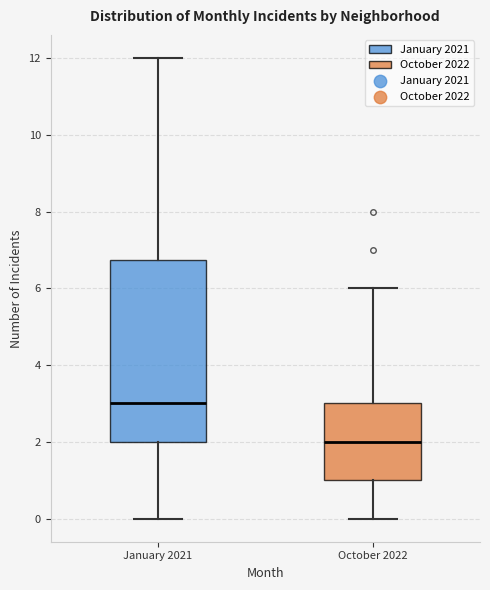

Comparing the boxes themselves (not the whiskers), which one is the tallest?

January 2021